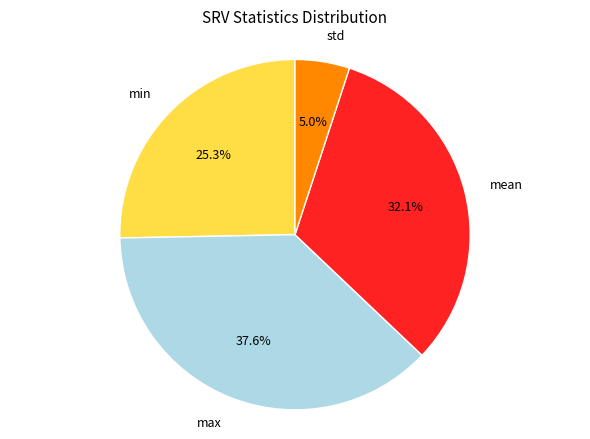

What is the total percentage of max and mean?

69.7%